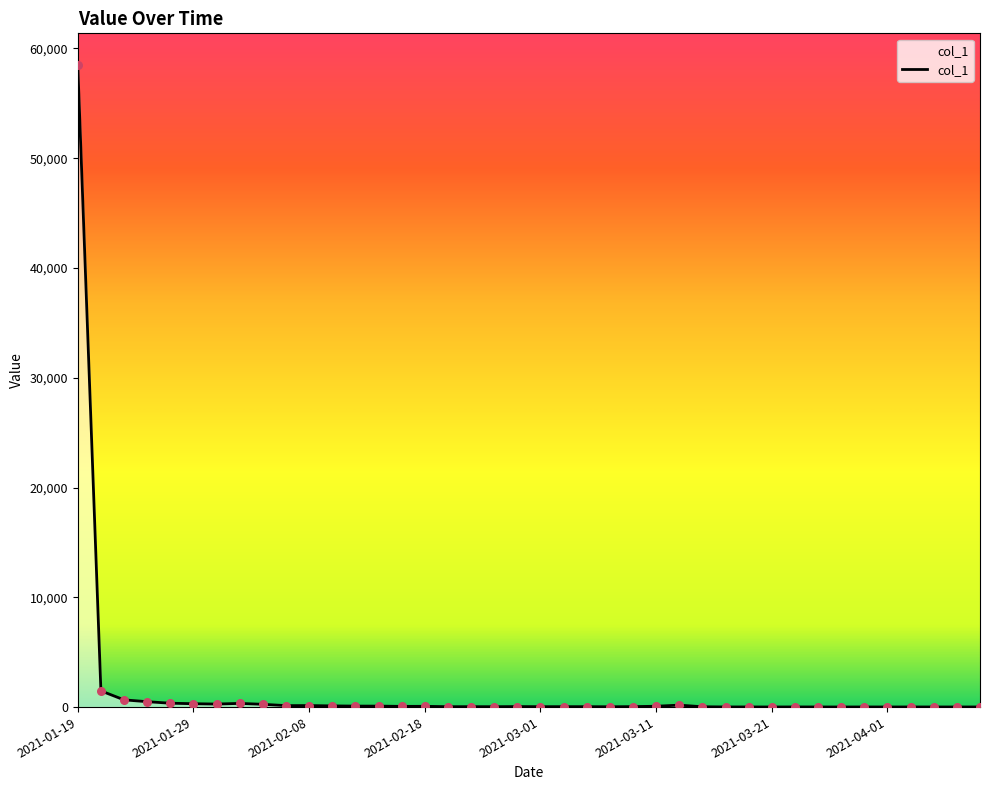

What is the greatest value displayed?

58452.6